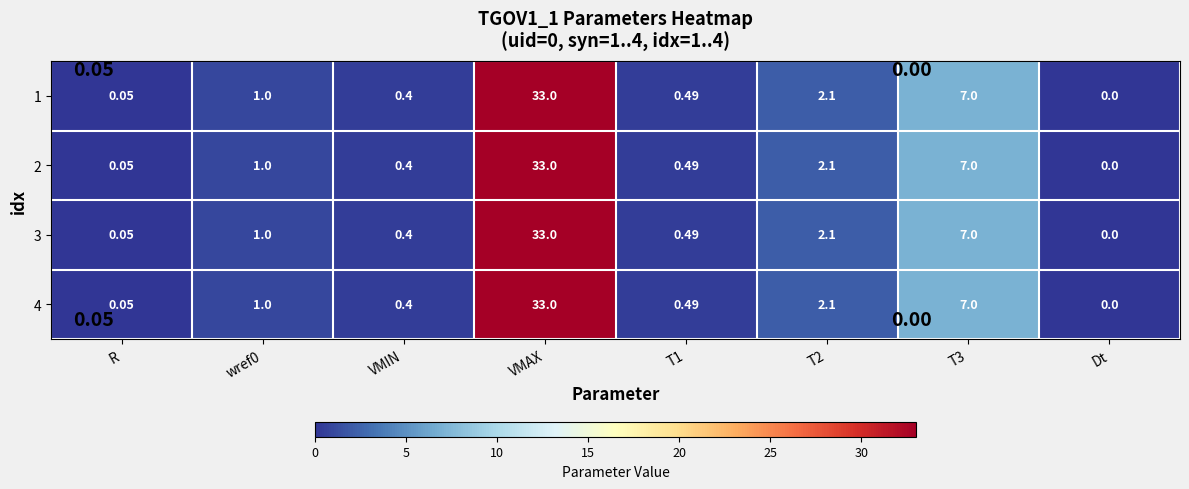

At which category is the sum across all series the highest?

VMAX